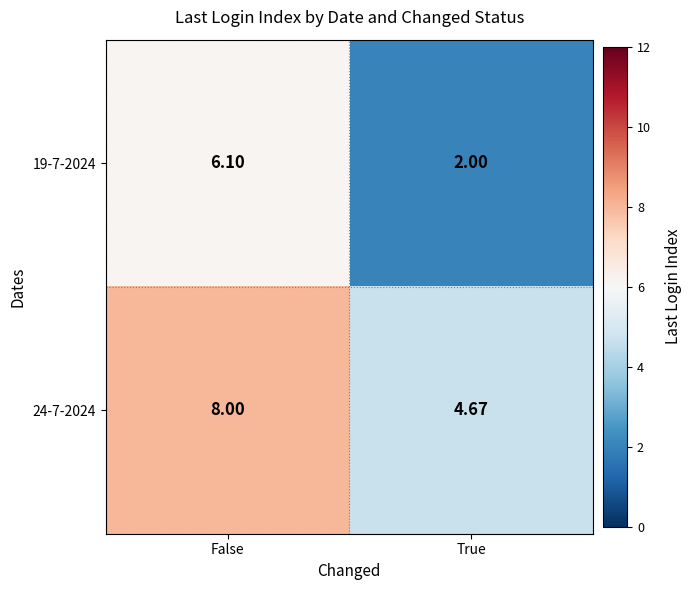

How many categories are shown in the chart?

2